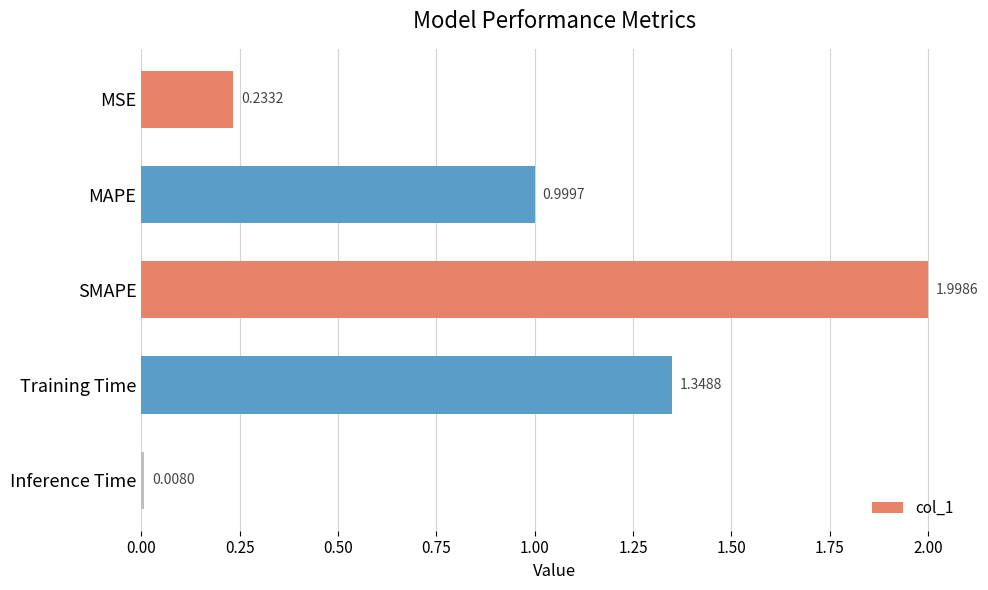

What is the label of the 3rd bar from the top?

SMAPE